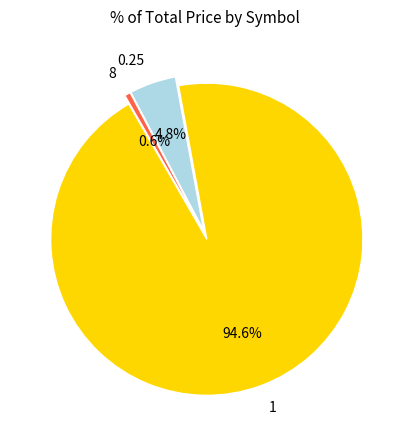

Rank the categories by value from highest to lowest.

1, 0.25, 8